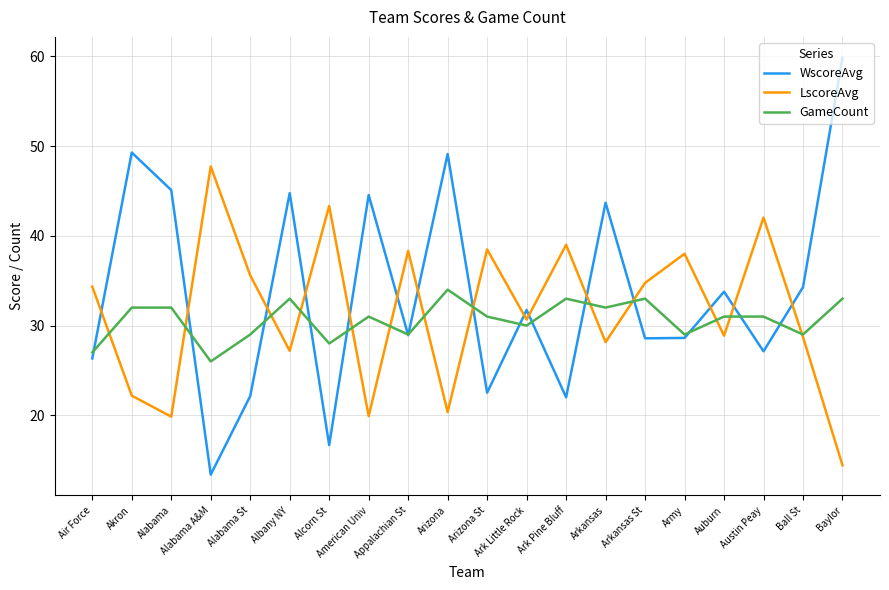

What is the difference between the maximum and second lowest values in the LscoreAvg series?

27.9